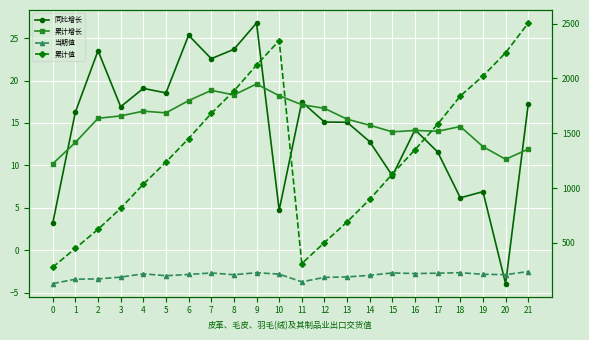

At which category does 累计增长 reach its first local valley?

5